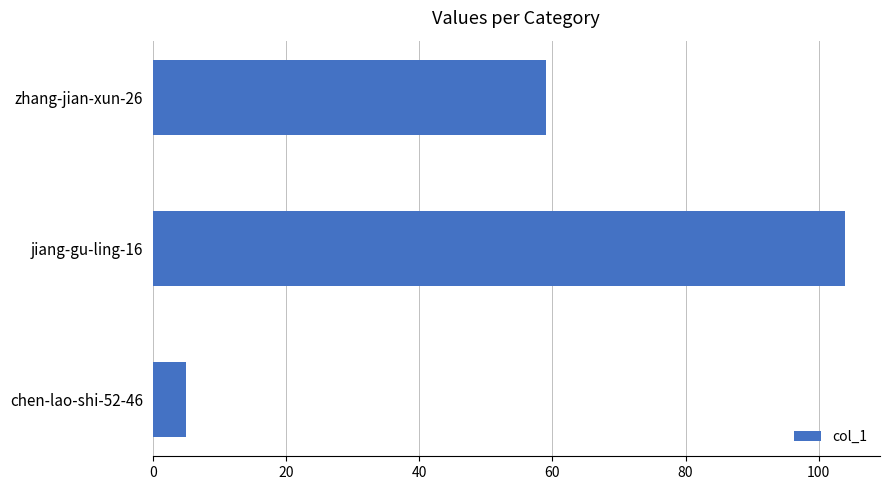

What is the sum of all values?

168